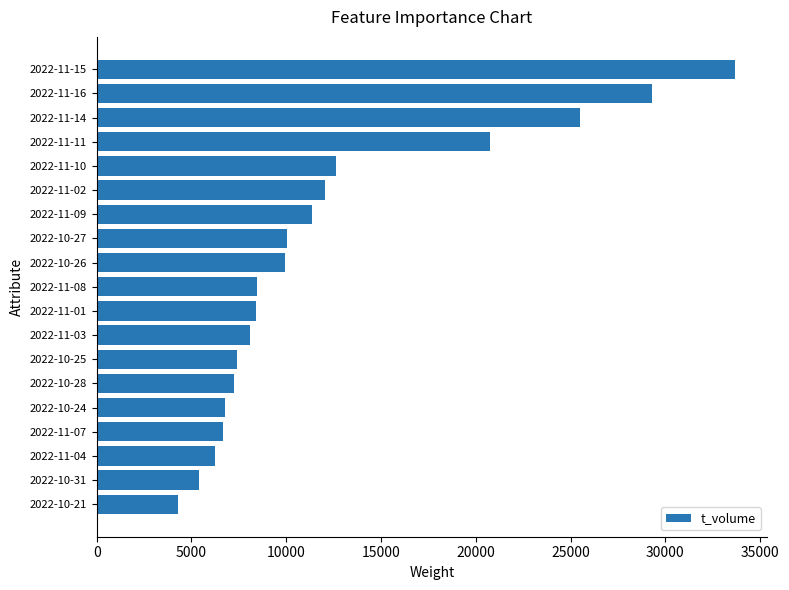

Does the chart contain any negative values?

No